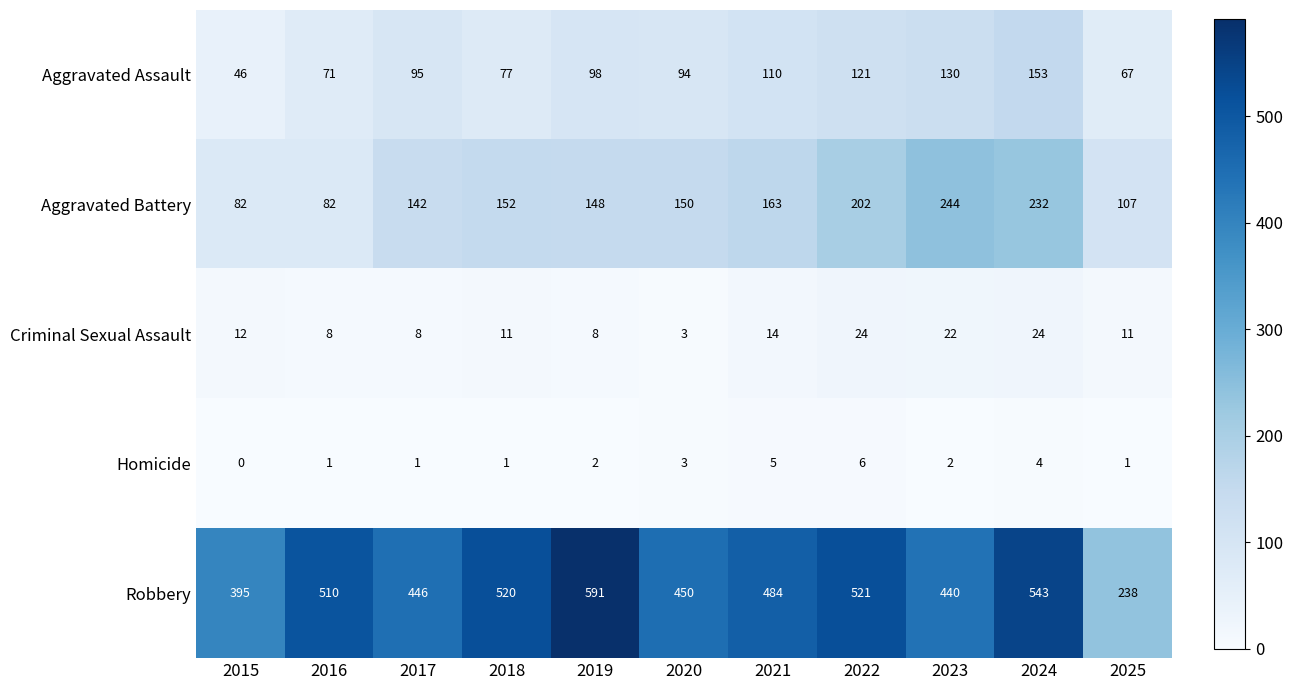

Is it true that Homicide equals 2 at 2021?

False